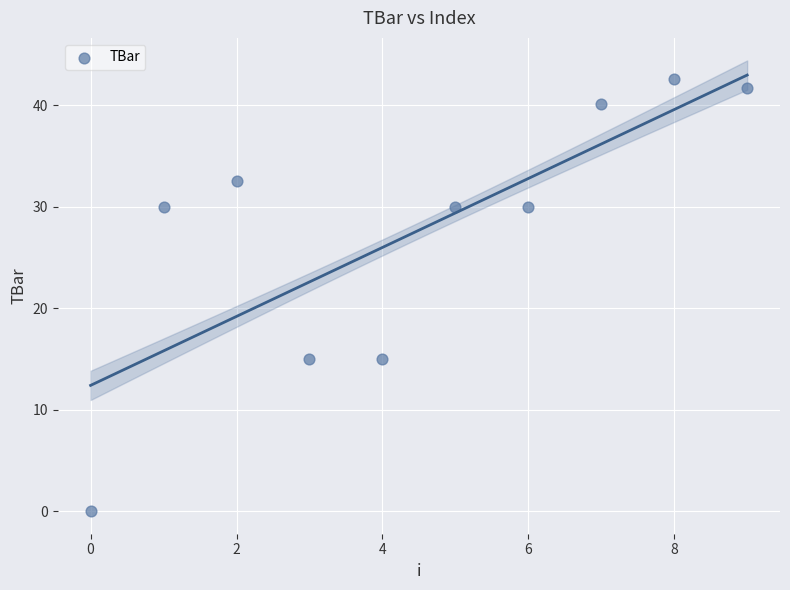

What is the average Y value?

27.7